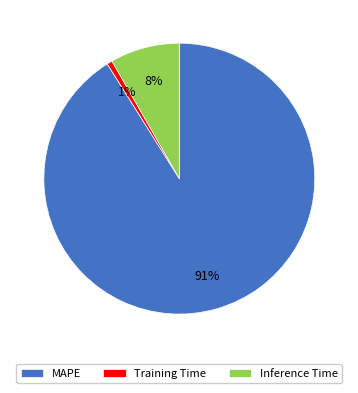

Which has a higher value, Inference Time or MAPE?

MAPE